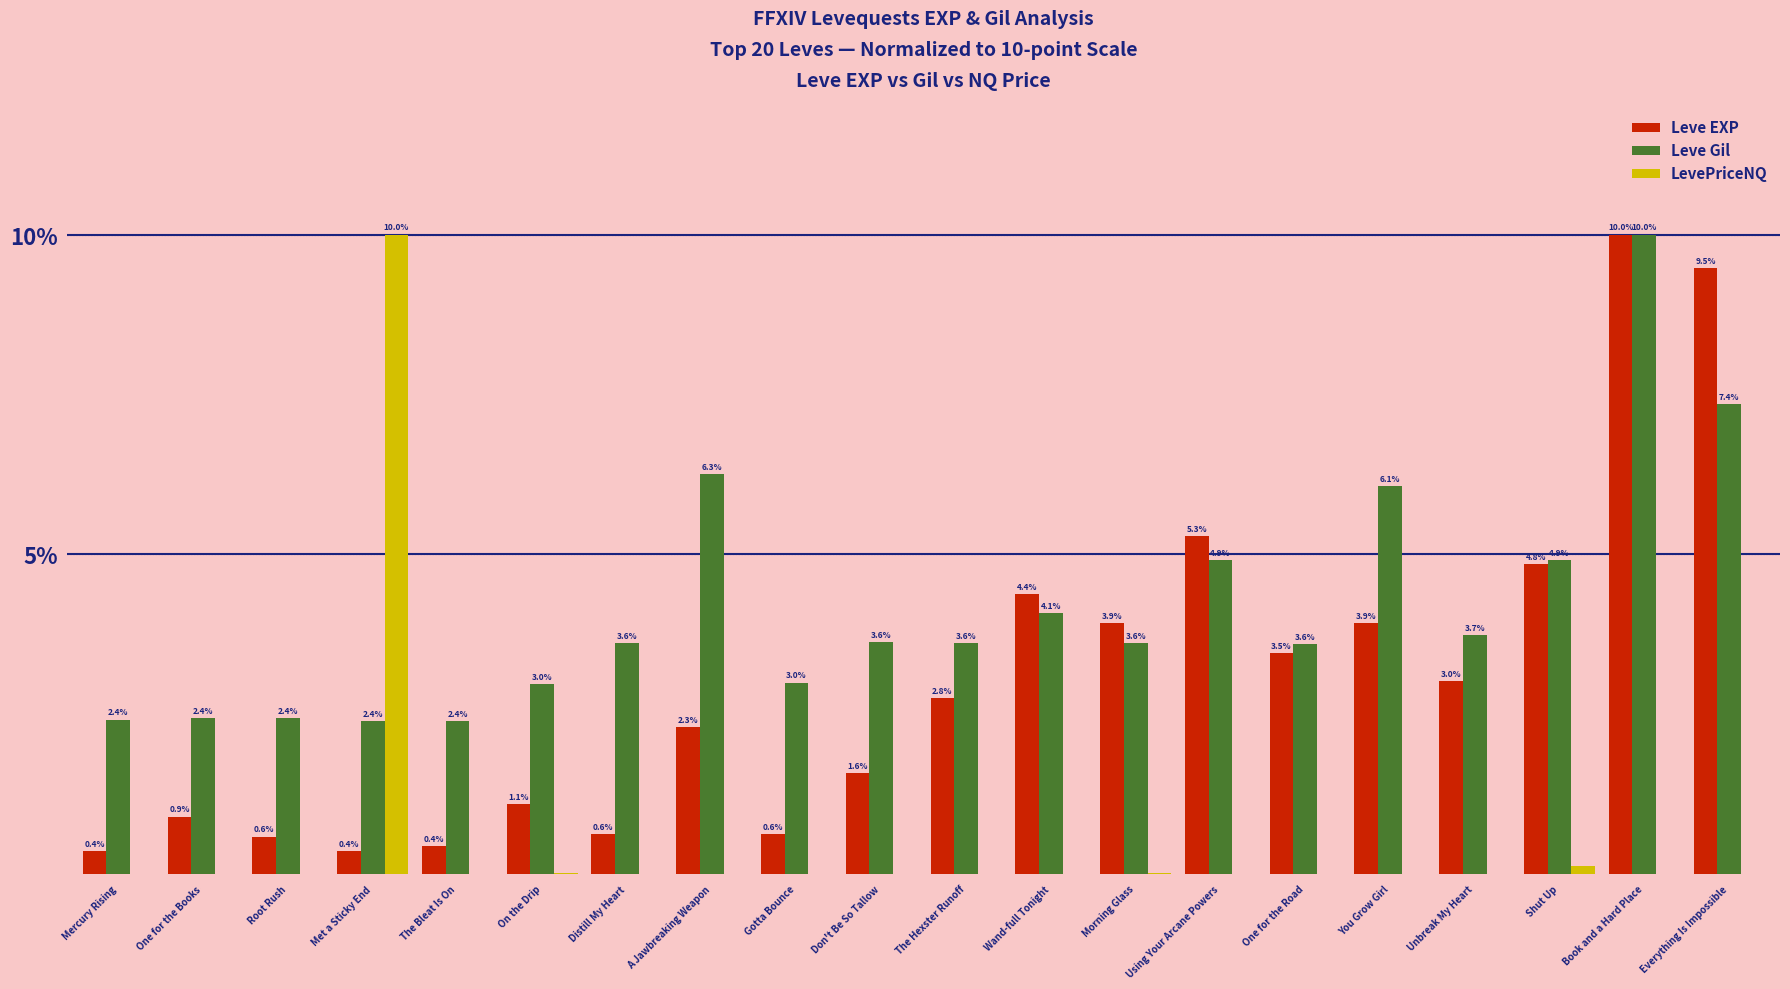

The value of Leve Gil at Morning Glass is 2.3. True or false?

False